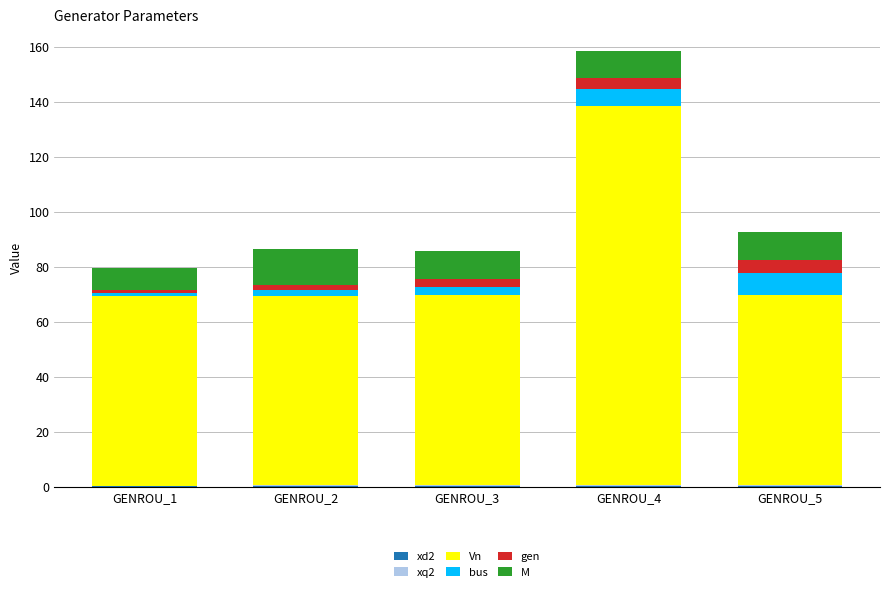

At which category is the sum across all series the highest?

GENROU_4